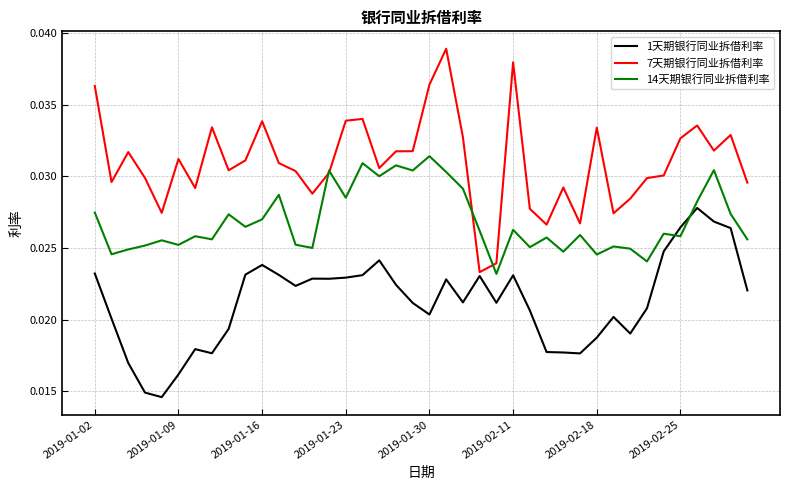

List the series in order of their peak value, highest first.

7天期银行同业拆借利率, 14天期银行同业拆借利率, 1天期银行同业拆借利率